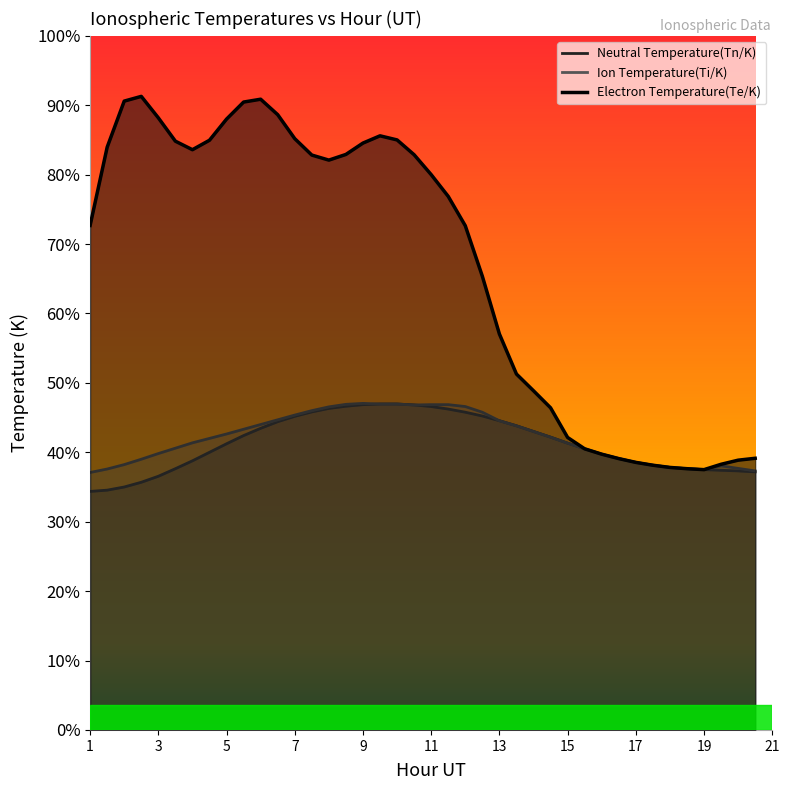

In Ion Temperature(Ti/K), how many points are lower than both neighbors (excluding endpoints)?

2